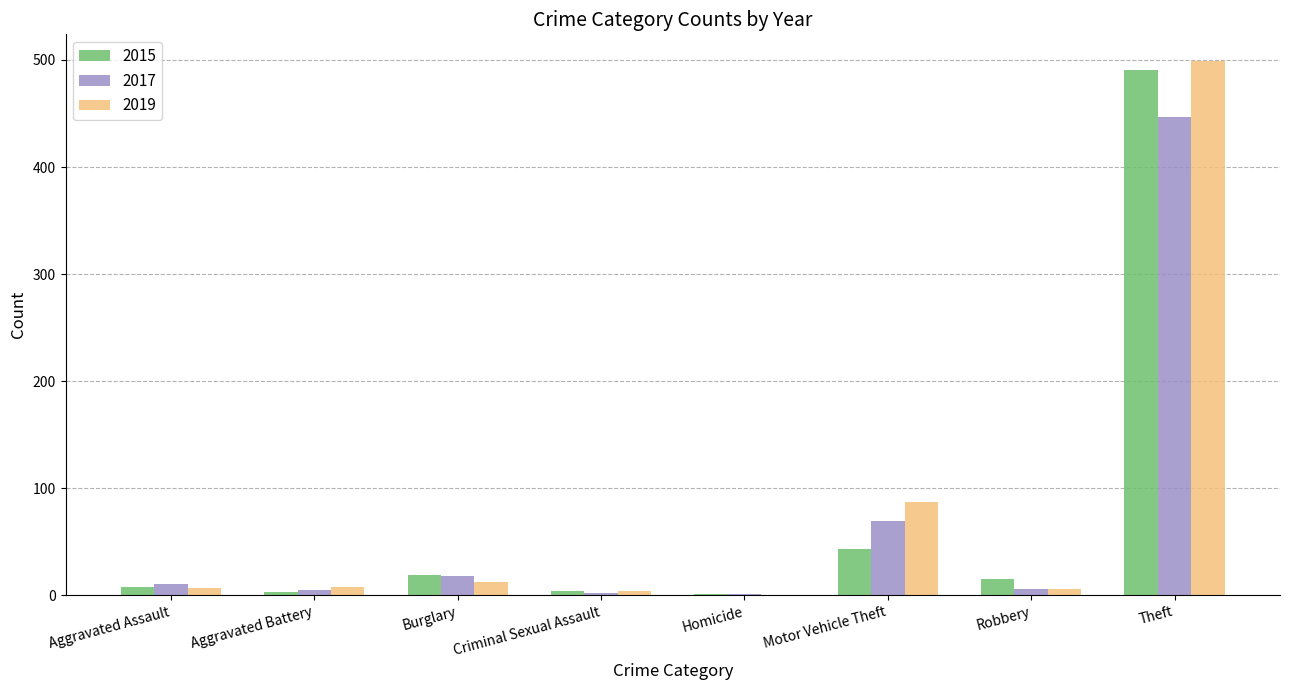

Is the value of 2017 at Burglary greater than the value of 2015 at Aggravated Battery?

Yes